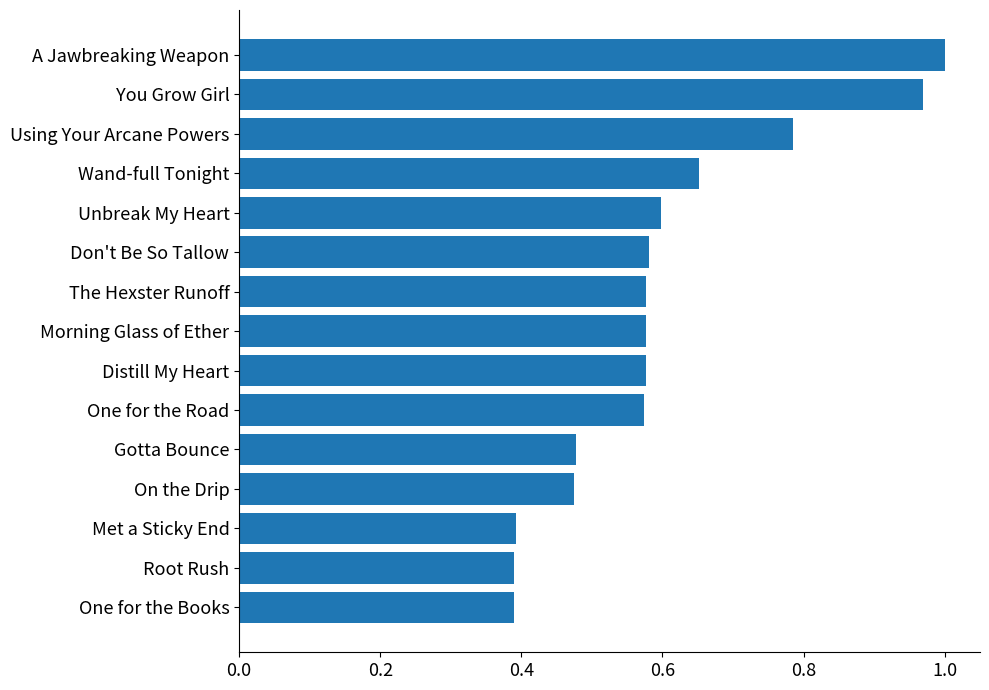

Which category has the highest value across all series?

A Jawbreaking Weapon